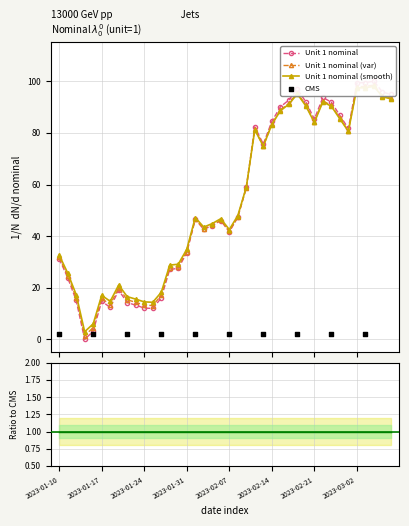

What is the change in value from 2023-02-07 to 2023-02-23?

+50.2